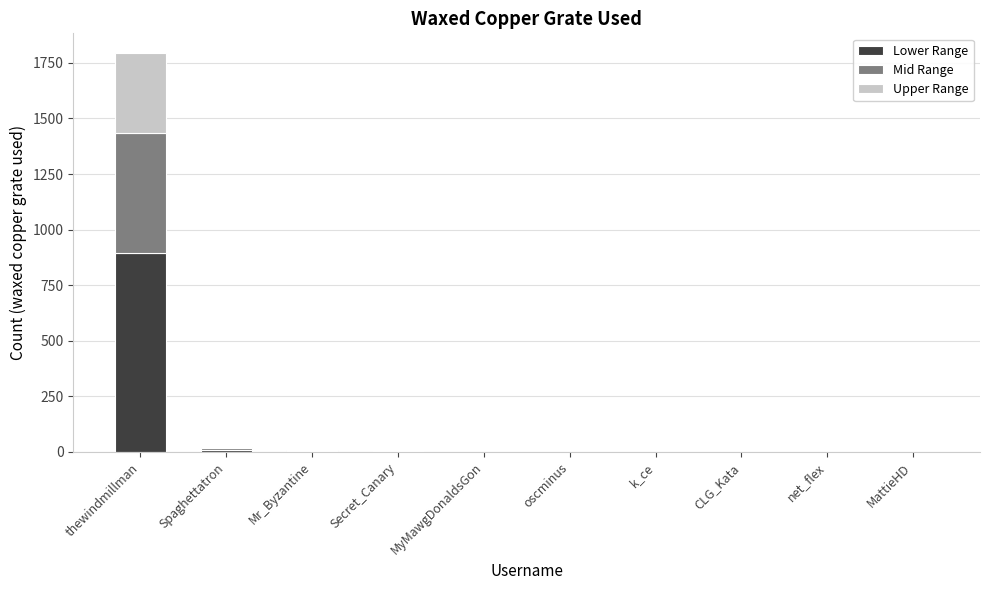

At which category is the sum across all series the highest?

thewindmillman